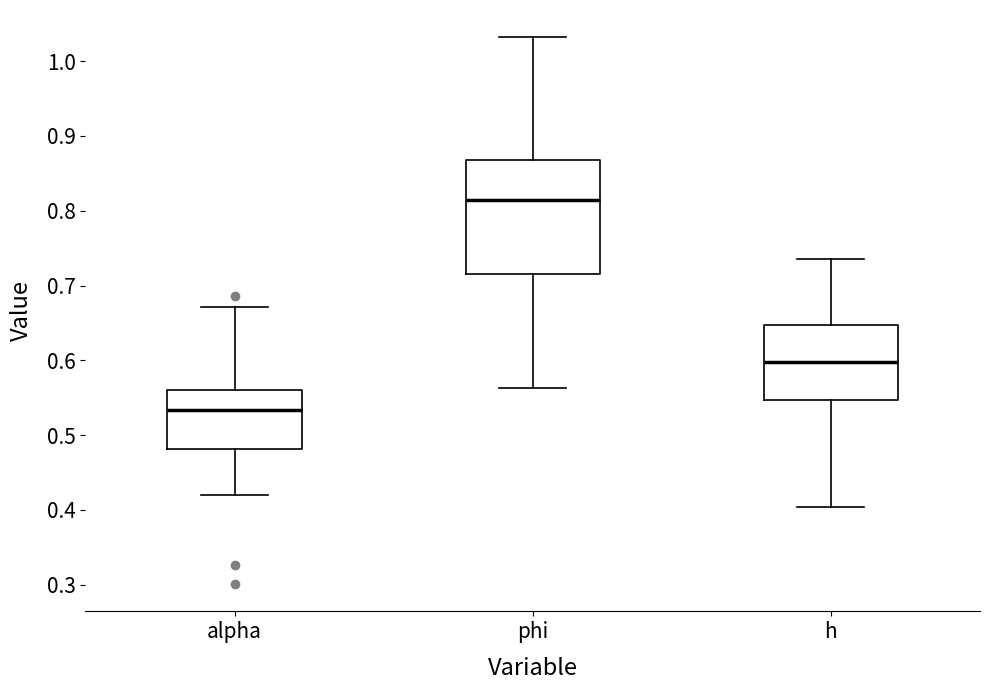

Reading left to right, read every box against the y-axis: the position of its median line, the range the box covers, and the ends of its whiskers. The values are not printed on the chart, so give them approximately, as read against the axis.

alpha: median 0.53, box 0.48 to 0.56, whiskers 0.42 to 0.67
phi: median 0.81, box 0.72 to 0.87, whiskers 0.56 to 1.03
h: median 0.60, box 0.55 to 0.65, whiskers 0.40 to 0.74